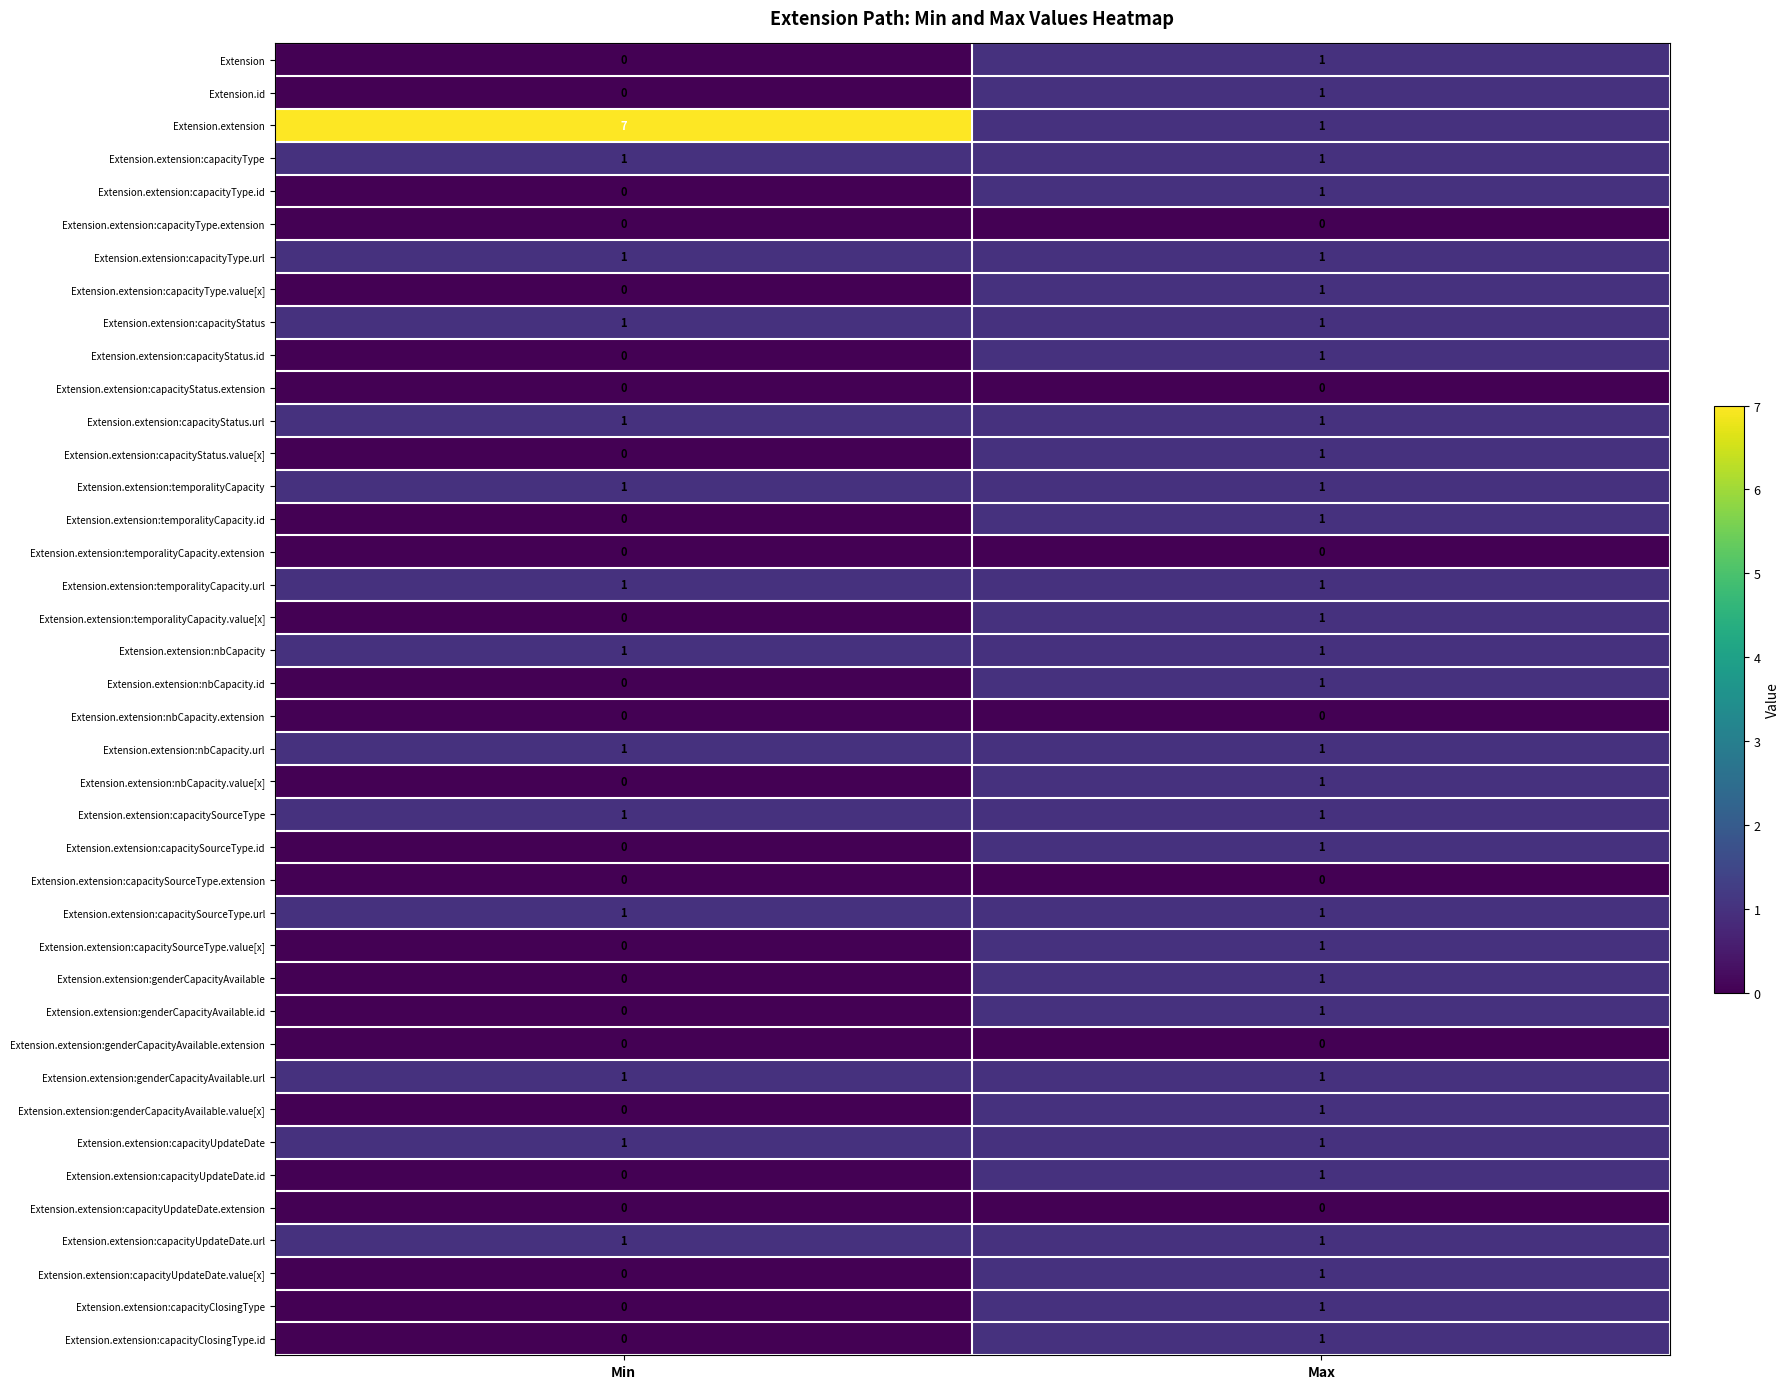

Which series has the largest total across all categories?

Extension.extension